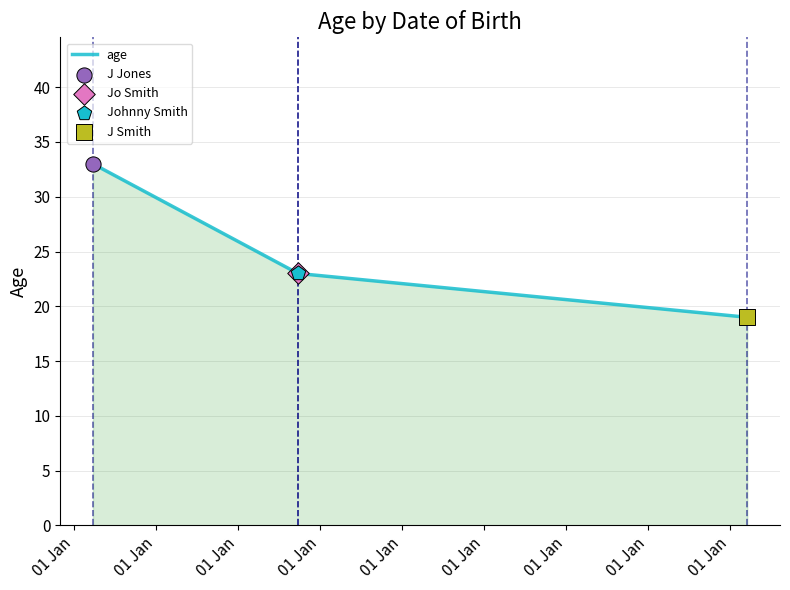

Which has a higher value, 01 Jan or 01 Jan?

01 Jan